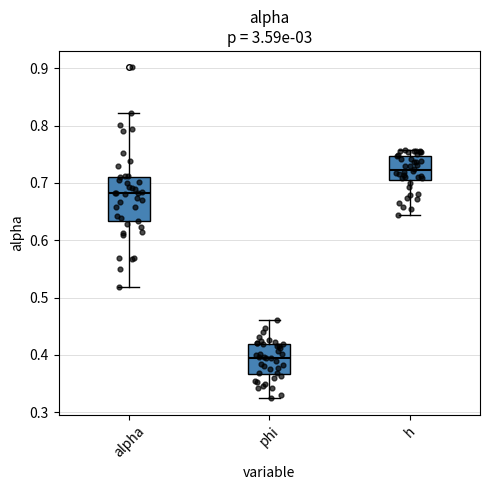

Which box is the tallest, from its lower edge to its upper edge?

alpha